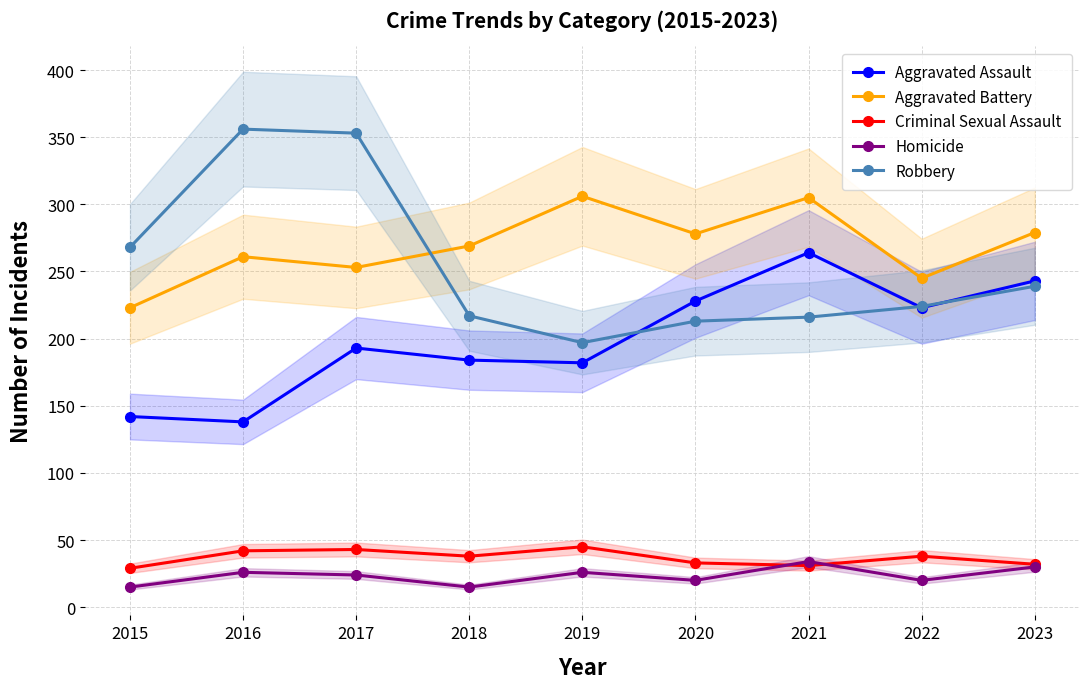

How many series are shown in this chart?

5